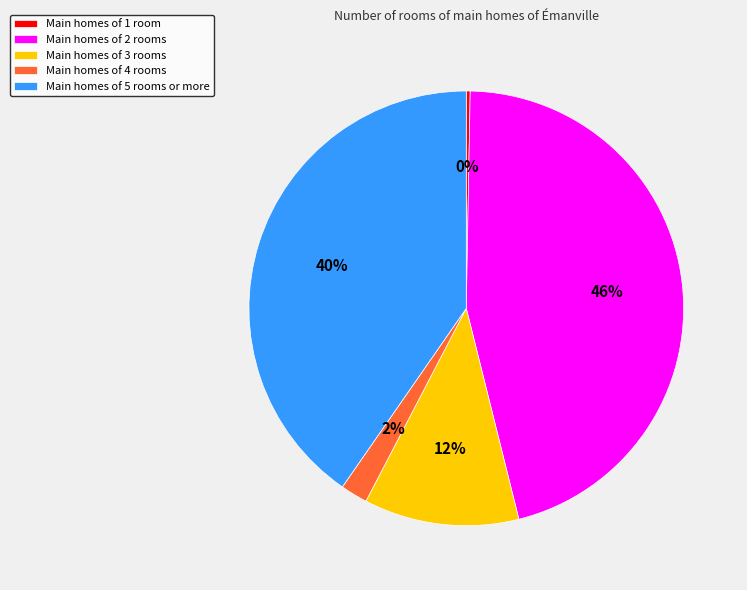

Do Main homes of 5 rooms or more and Main homes of 3 rooms together represent more than half of the pie?

Yes